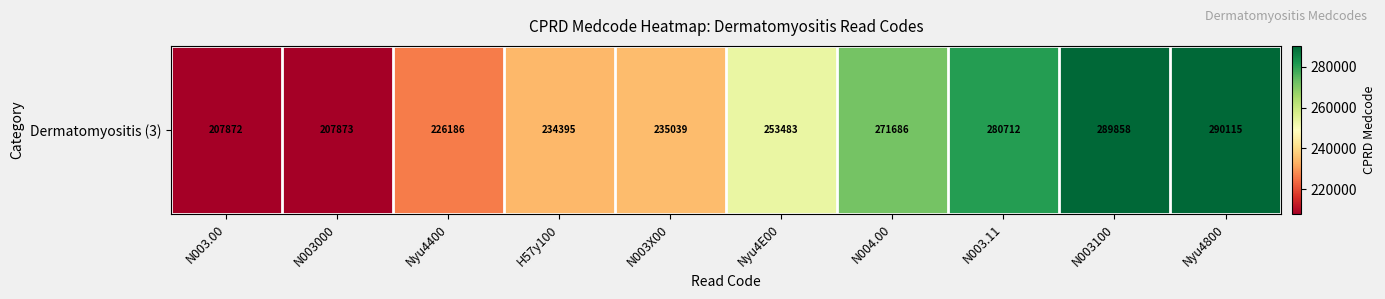

List the labels in order of value, smallest first.

N003.00, N003000, Nyu4400, H57y100, N003X00, Nyu4E00, N004.00, N003.11, N003100, Nyu4800